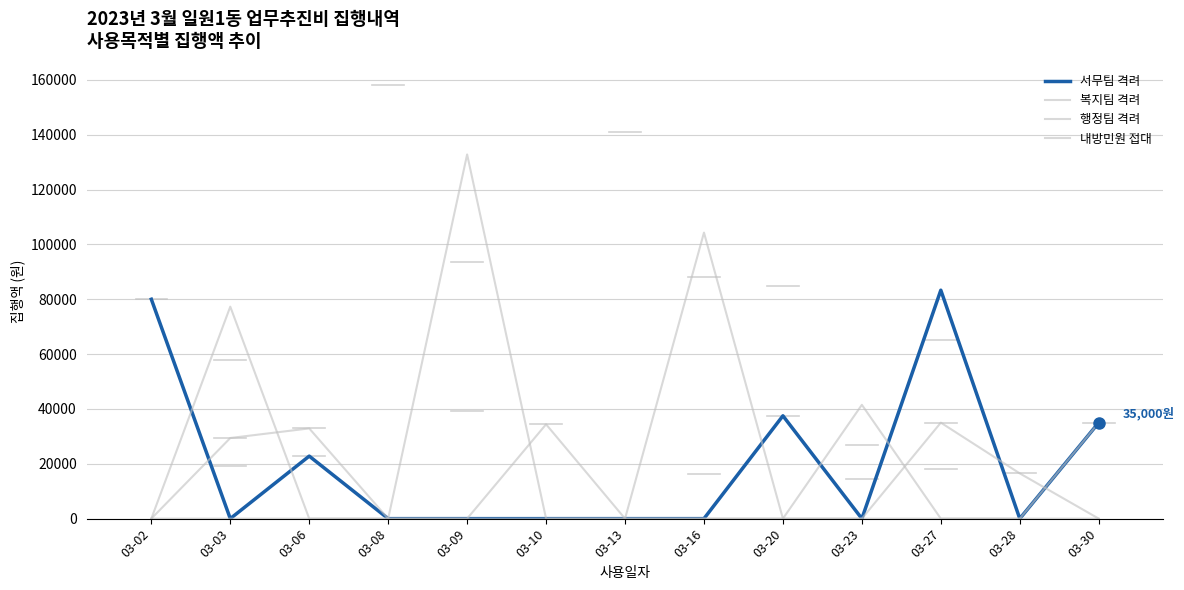

What is the difference between the 서무팀 격려 values at 03-06 and 03-23?

22800